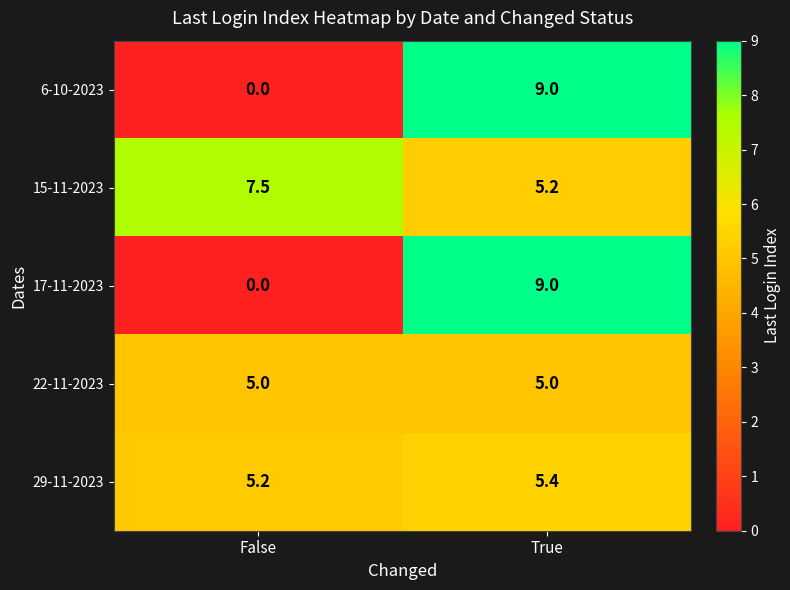

The 6-10-2023 series shows 9.0 at True. True or false?

True